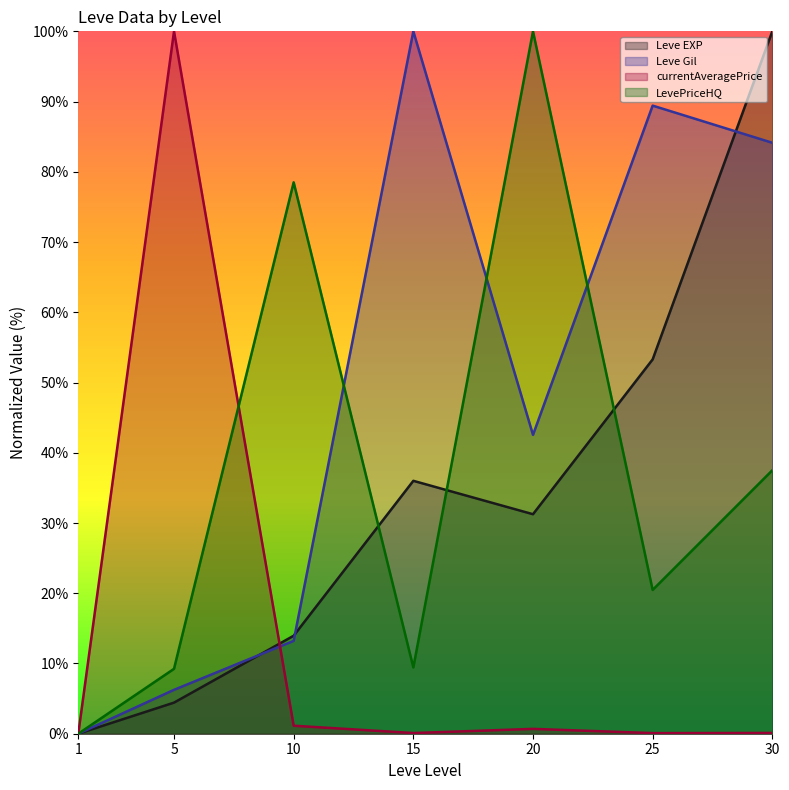

Count the number of categories in the chart.

7